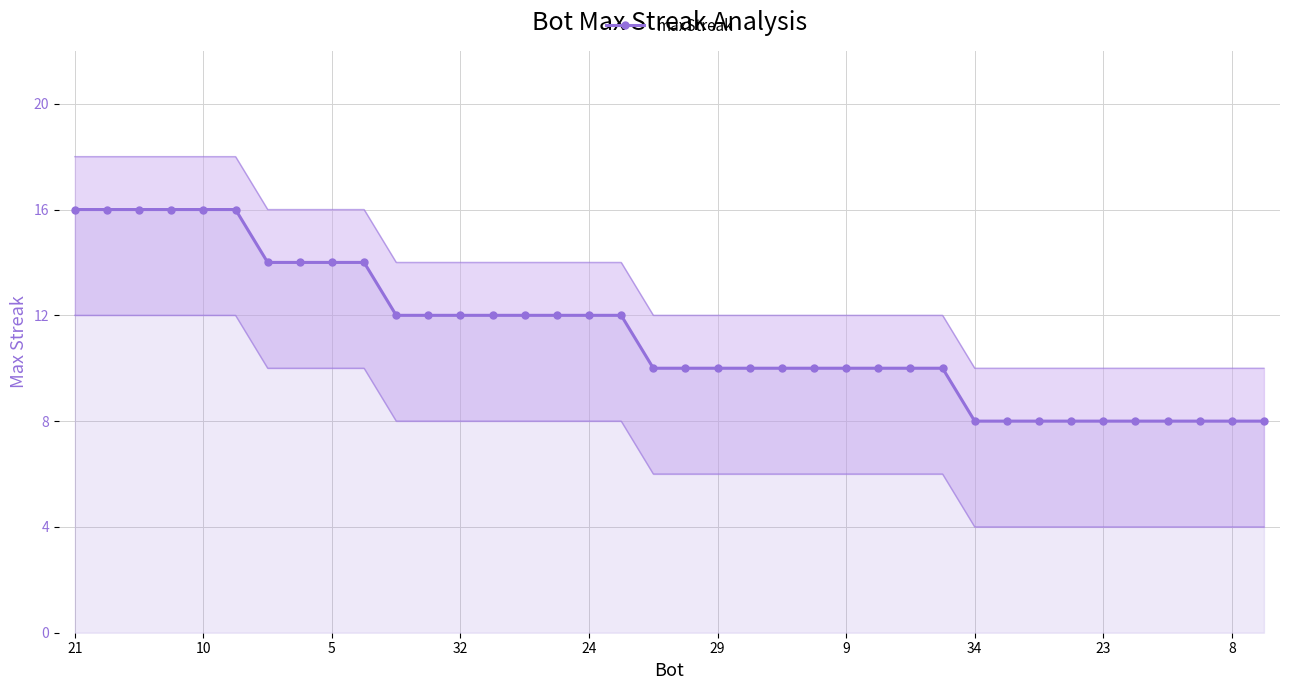

Is it true that maxStreak equals 3 at 9?

False